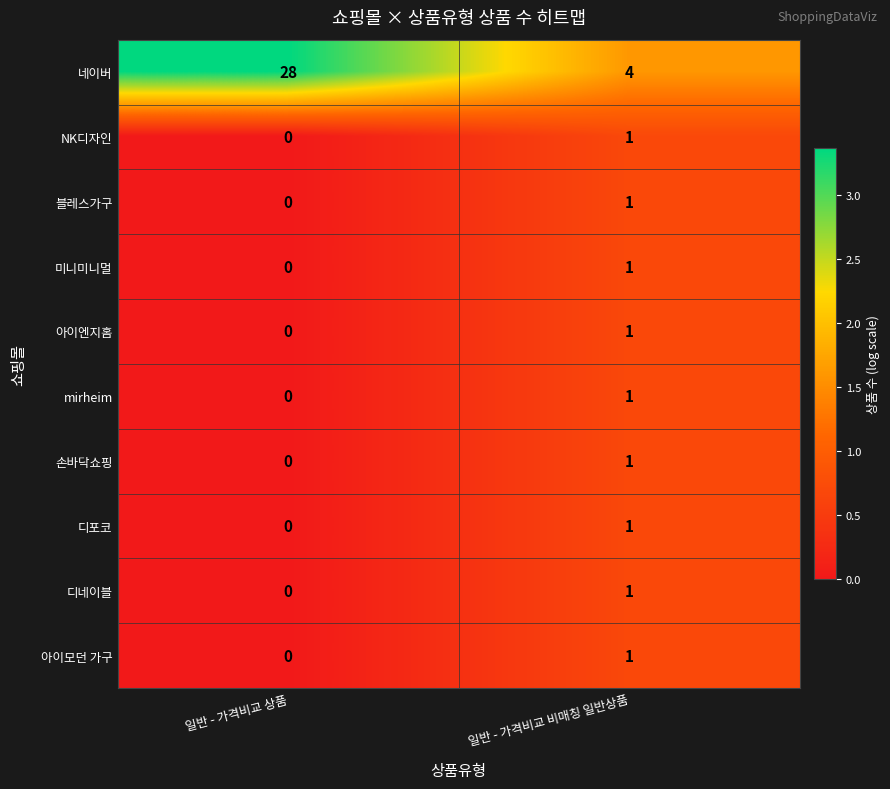

Which series has the largest total across all categories?

네이버